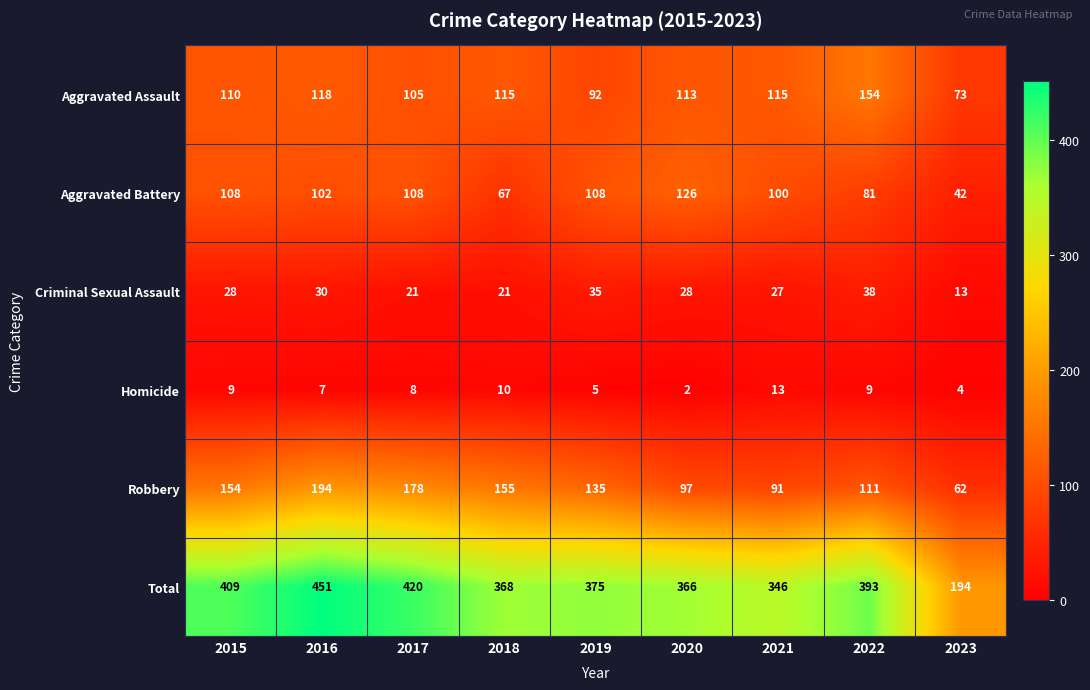

Which series has the largest total across all categories?

Total